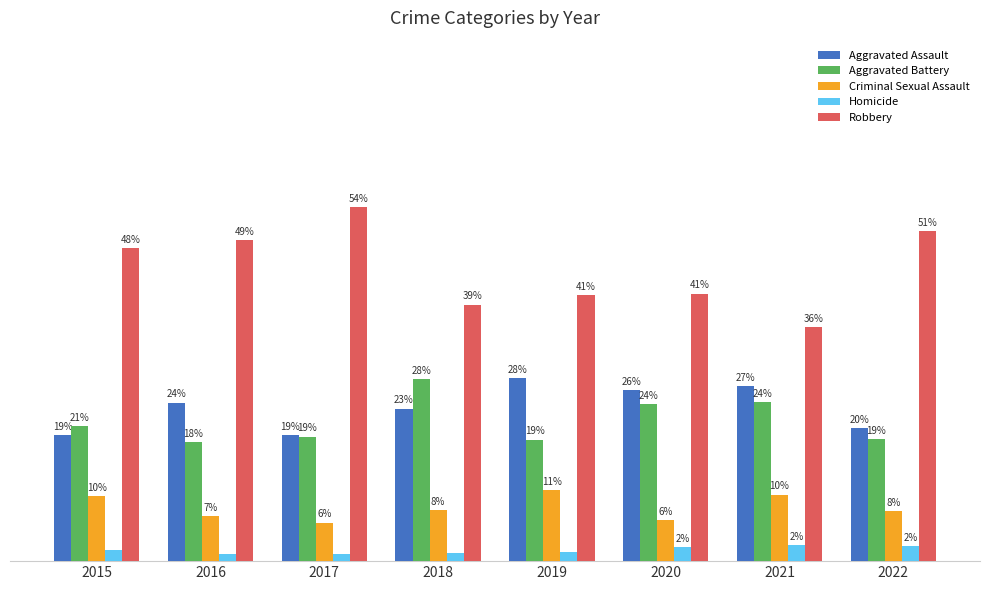

Where is Aggravated Battery nearest to the value 23?

2020